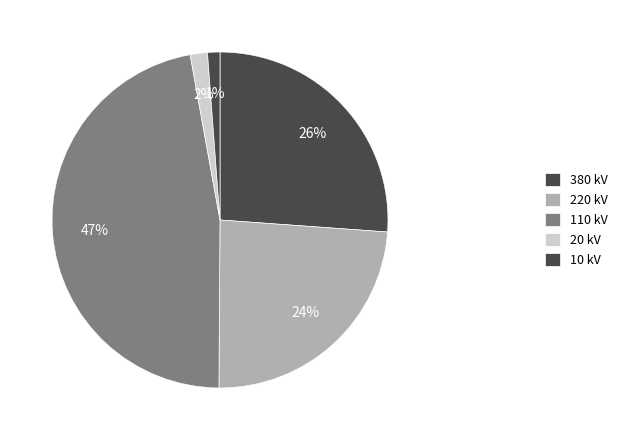

Is there any slice that represents more than half of the pie?

No